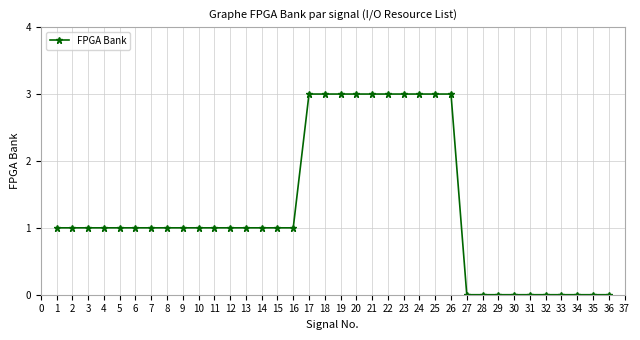

What is the ratio of the value at 22 to the value at 12?

3.0